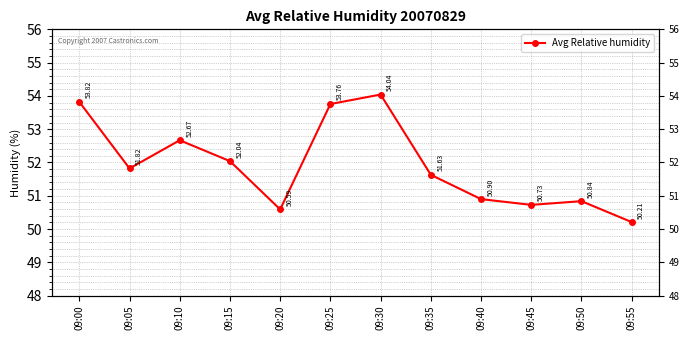

How many lines are shown in the chart?

1